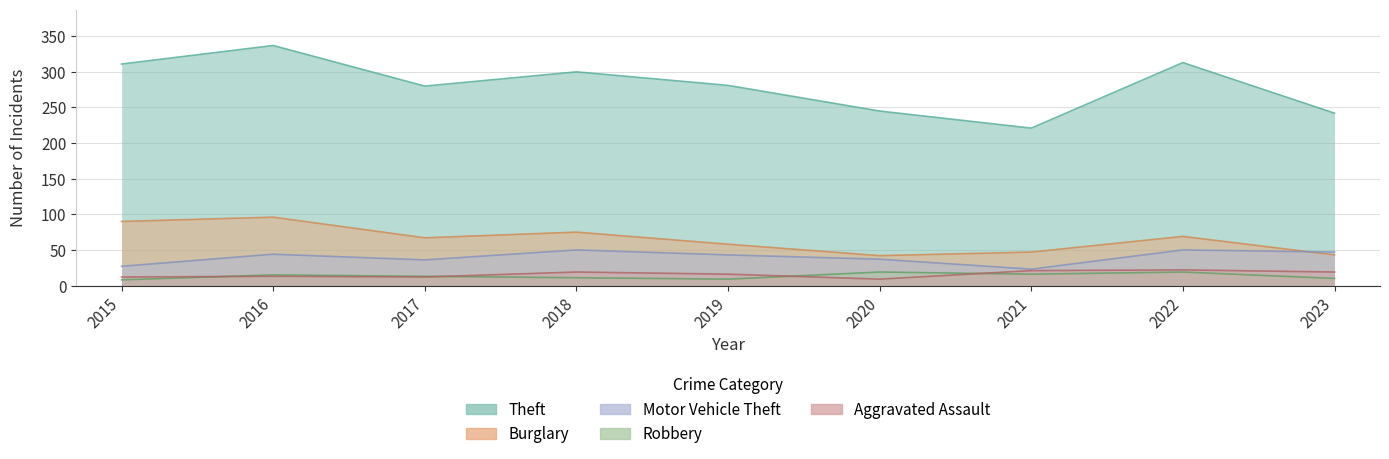

Read the Burglary value at 2016.

96